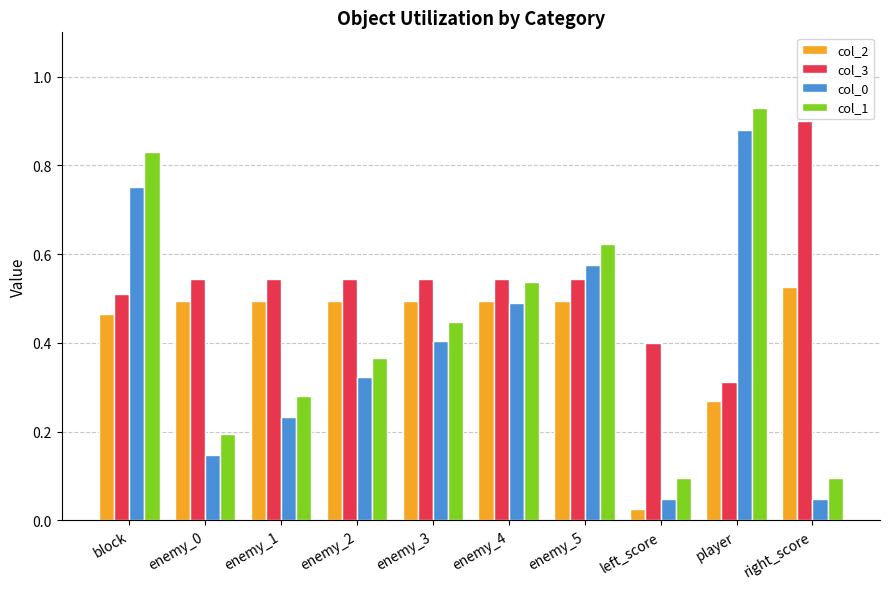

Which label corresponds to the smallest value in the chart?

left_score